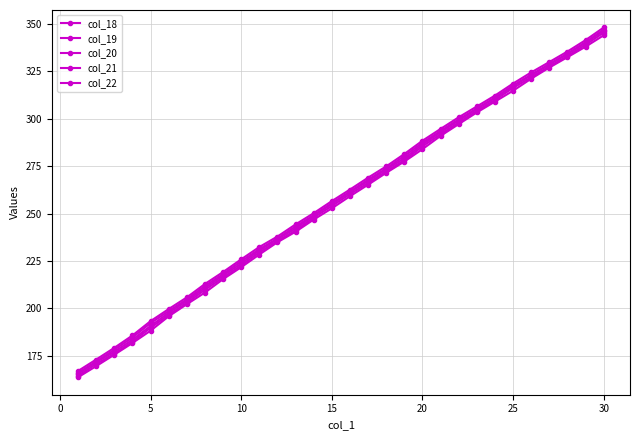

Count the number of categories in the chart.

30